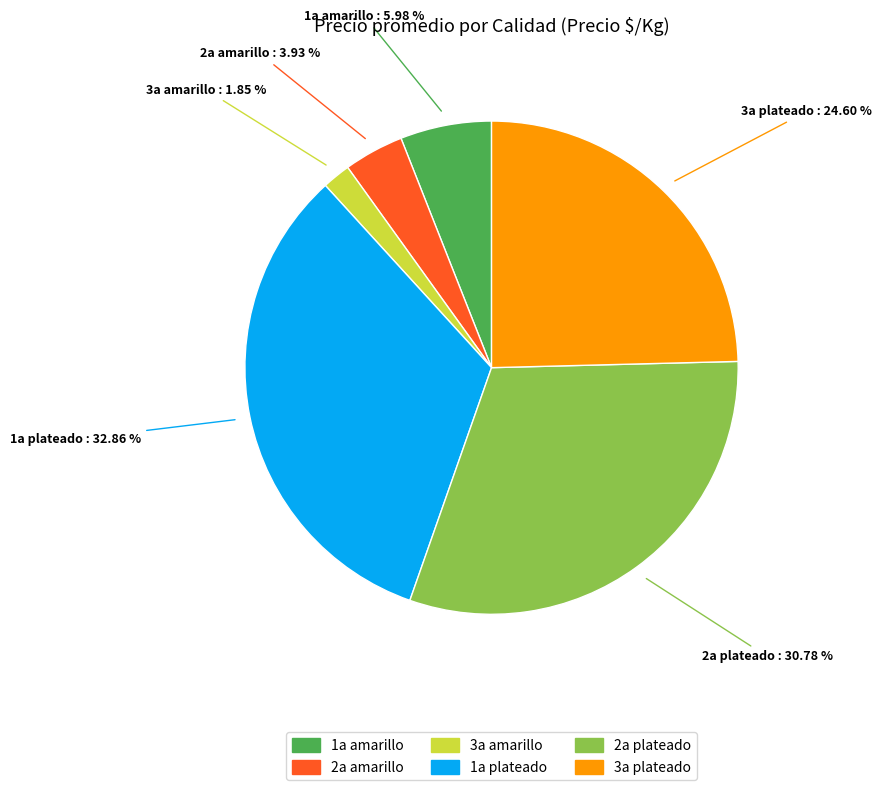

What is the largest slice in the pie chart?

1a plateado